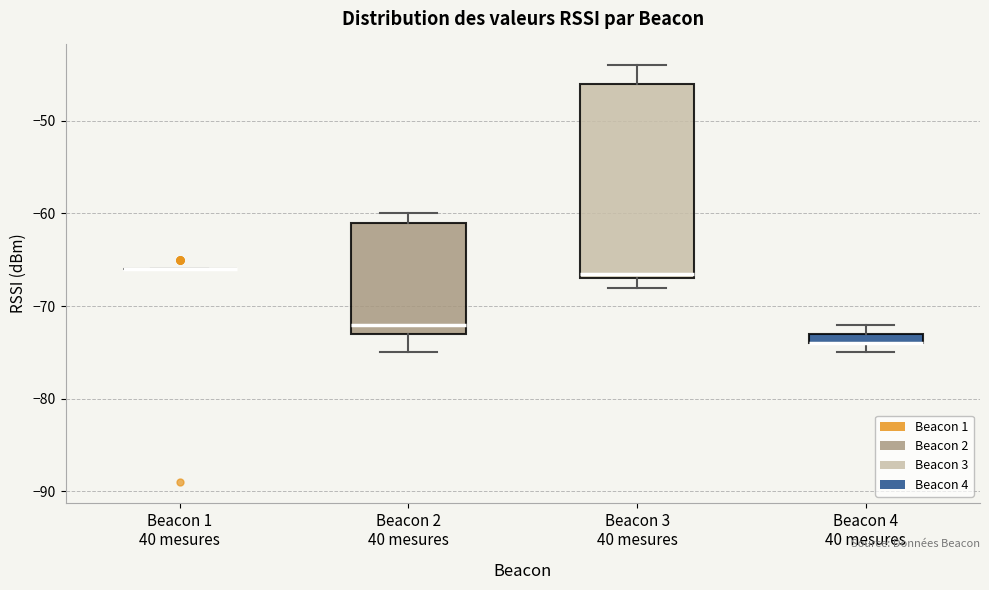

Where is the lower edge of the box for Beacon 2 40 mesures on the y-axis? The values are not printed on the chart, so give them approximately, as read against the axis.

-73